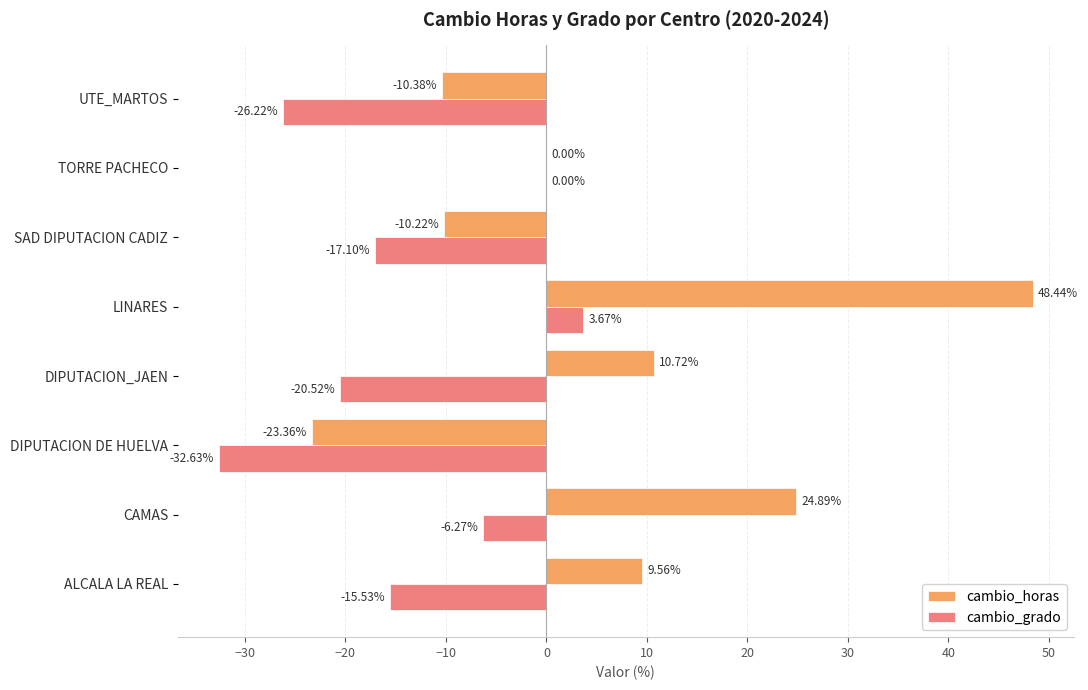

How many data points in cambio_horas are above 9?

4